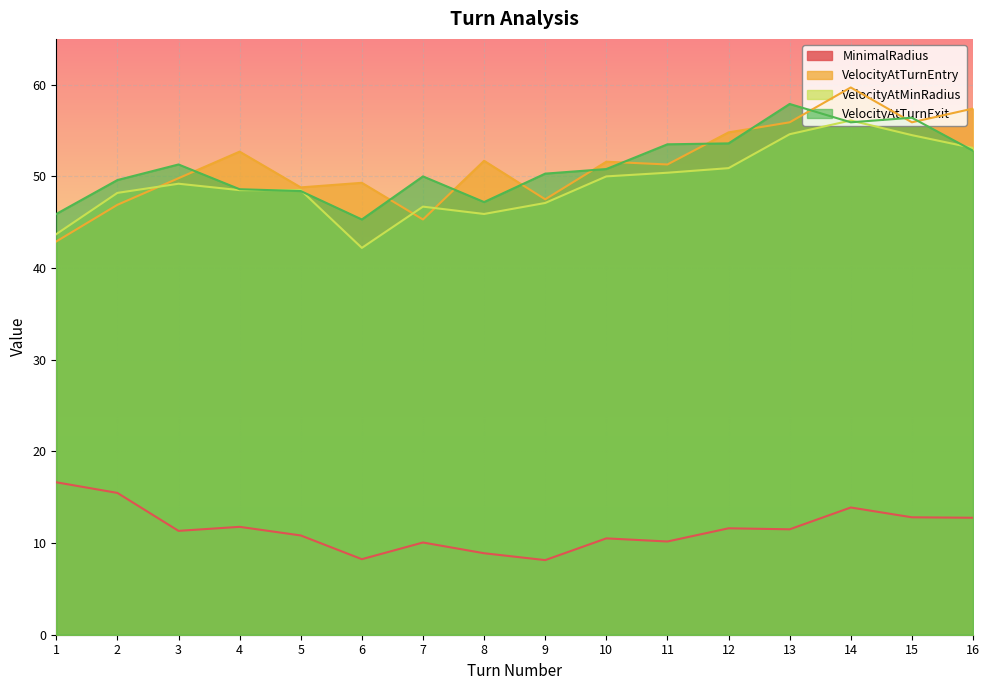

How many lines are shown in the chart?

4